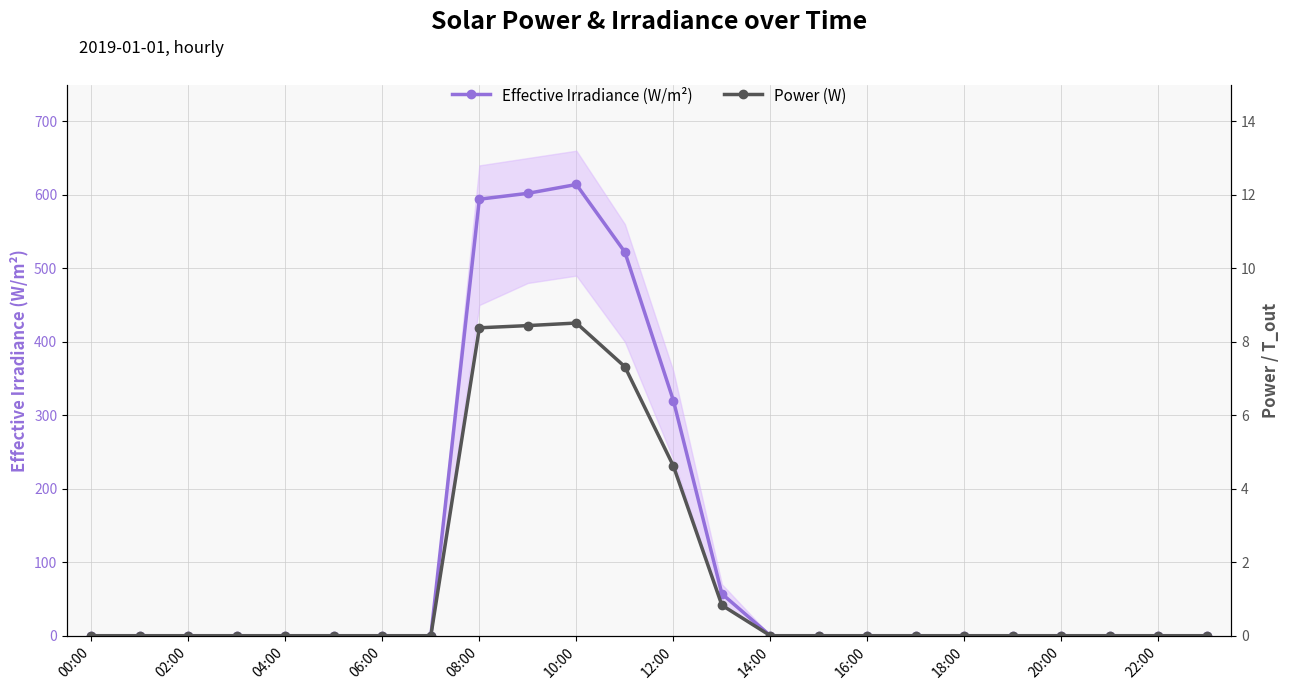

What is the maximum value for Effective Irradiance (W/m²)?

614